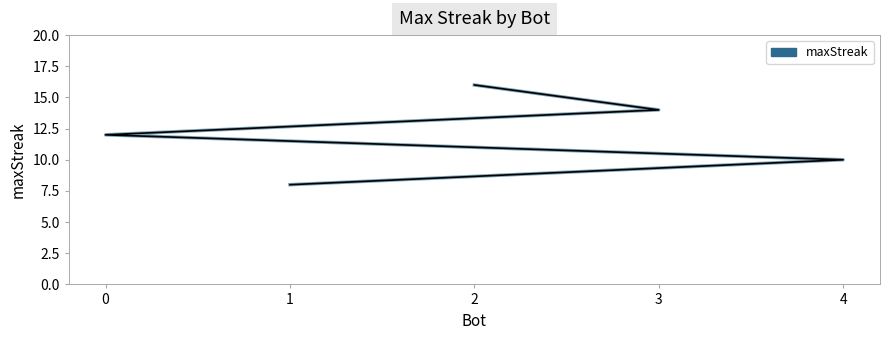

True or false: there are more than 1 points higher than both neighbors.

False